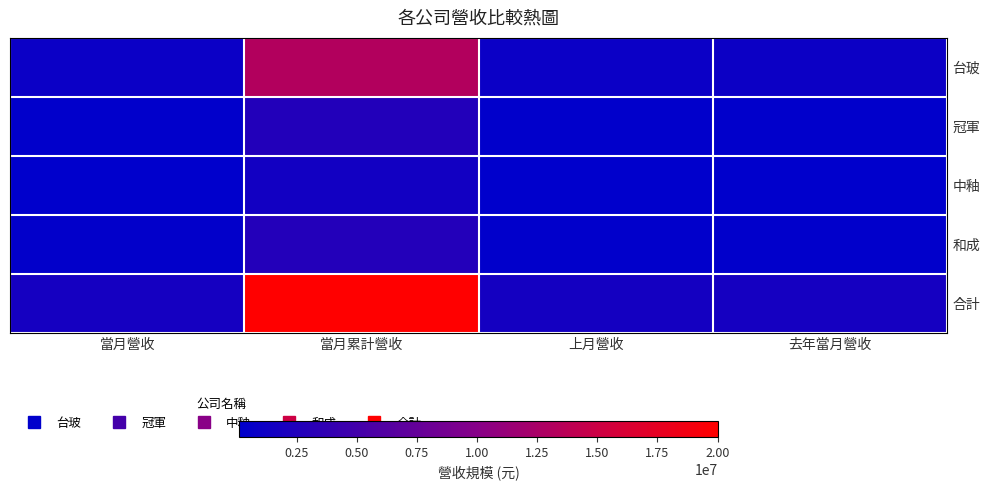

Between 去年當月營收 and 當月累計營收, which is larger?

當月累計營收